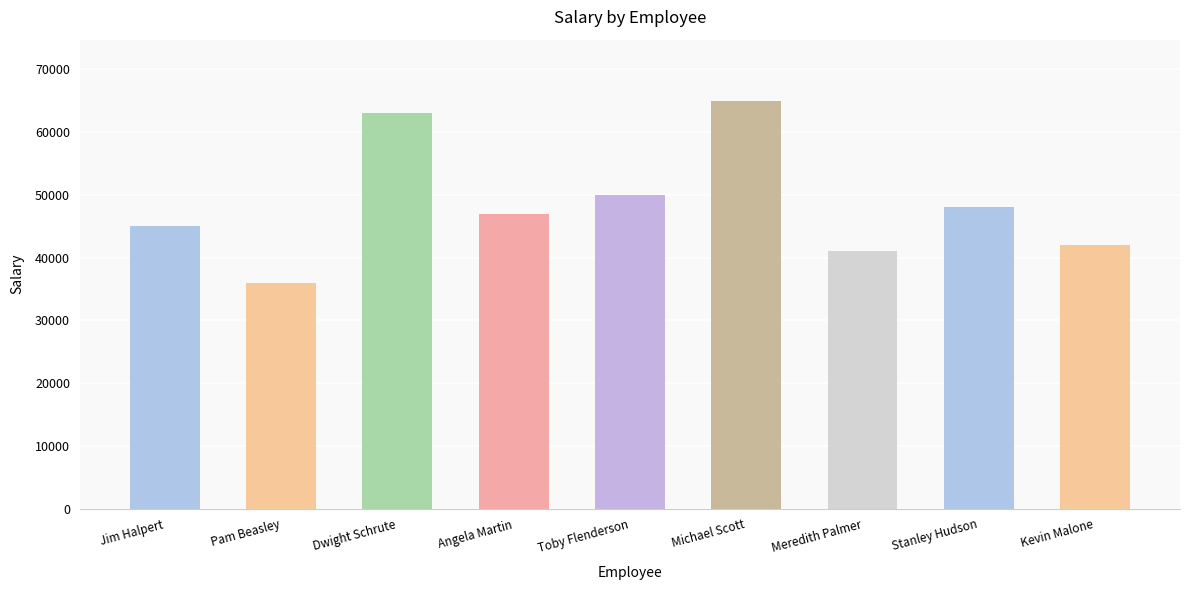

What is the minimum value shown in the chart?

36000